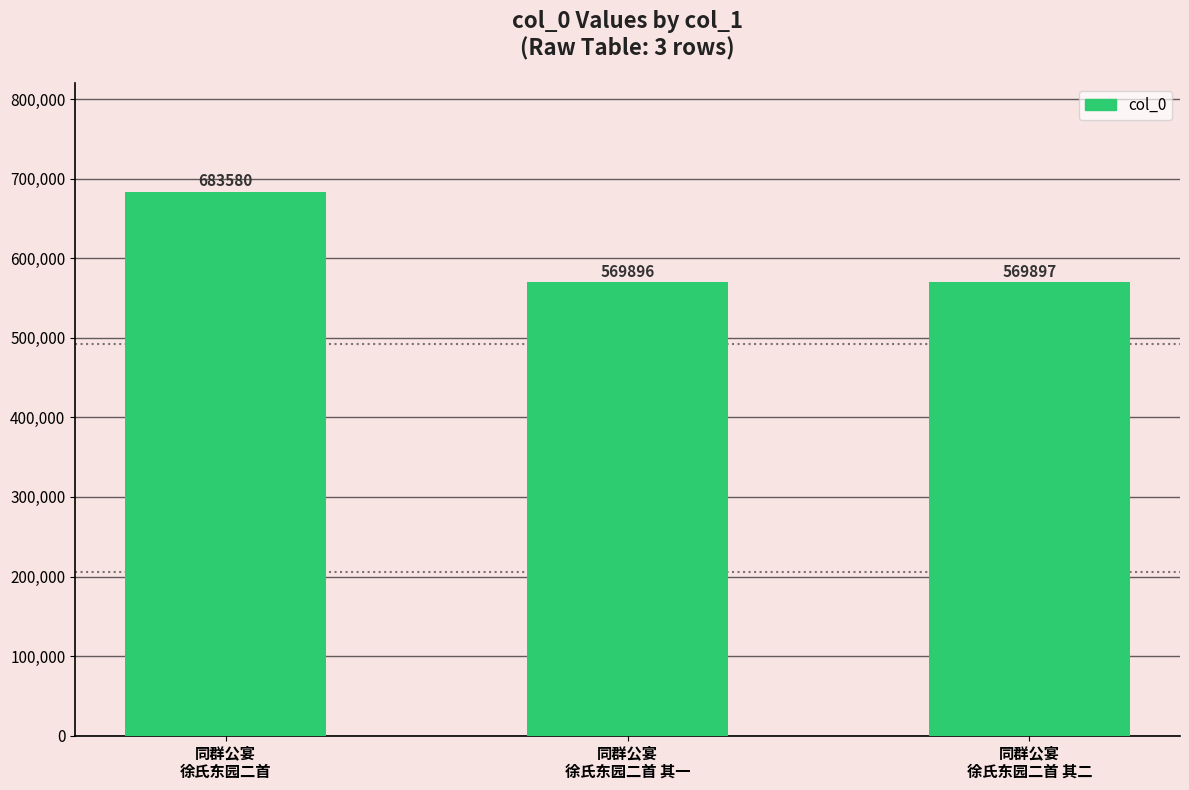

What is the label of the 2nd bar from the left?

同群公宴
徐氏东园二首 其一